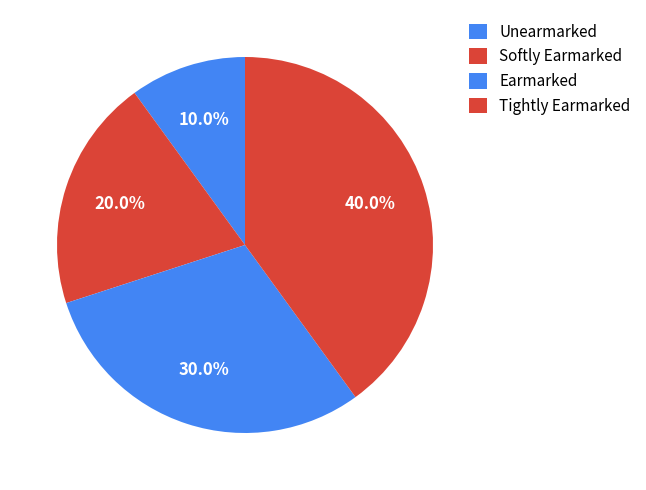

Which category has the biggest portion of the pie?

Tightly Earmarked